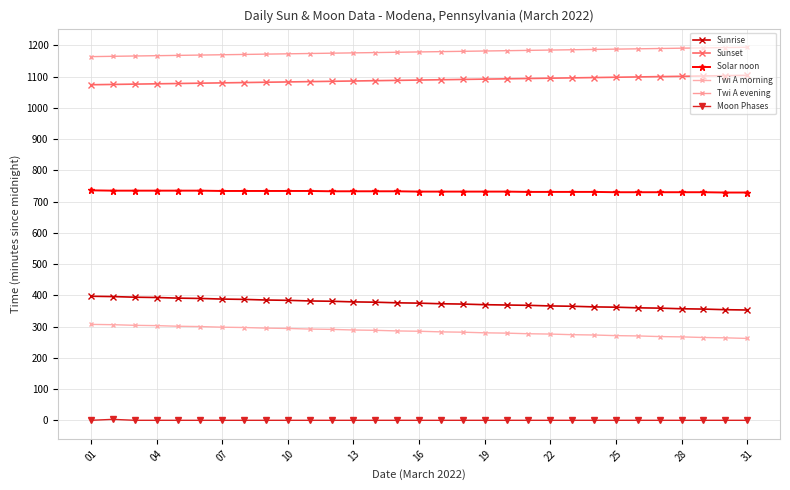

How many data points does each series have?

31